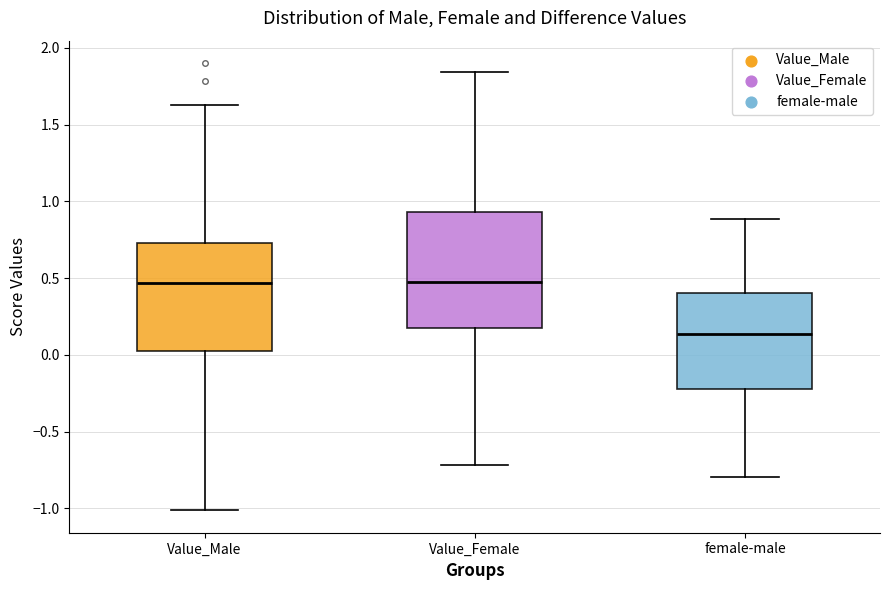

Which box's median line is the lowest?

female-male